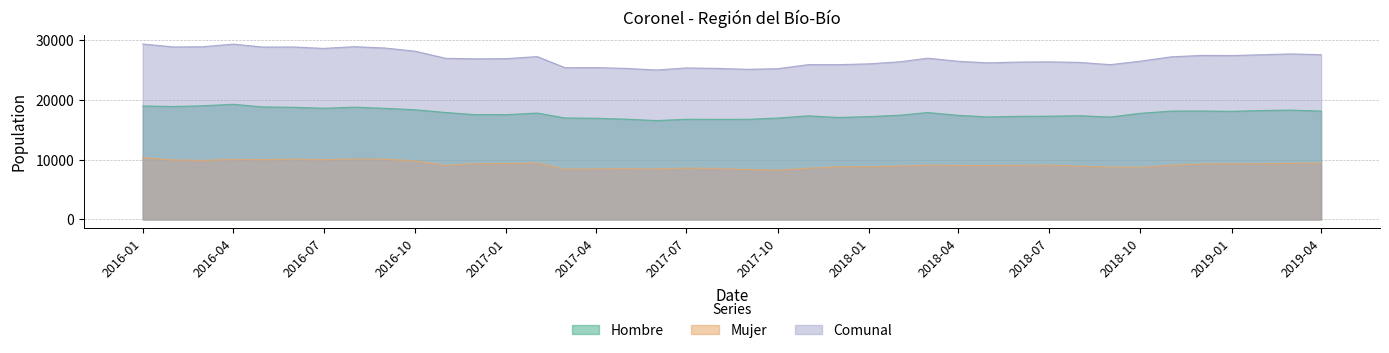

What is the sum of the Mujer values at 2019-02 and 2019-03?

18764